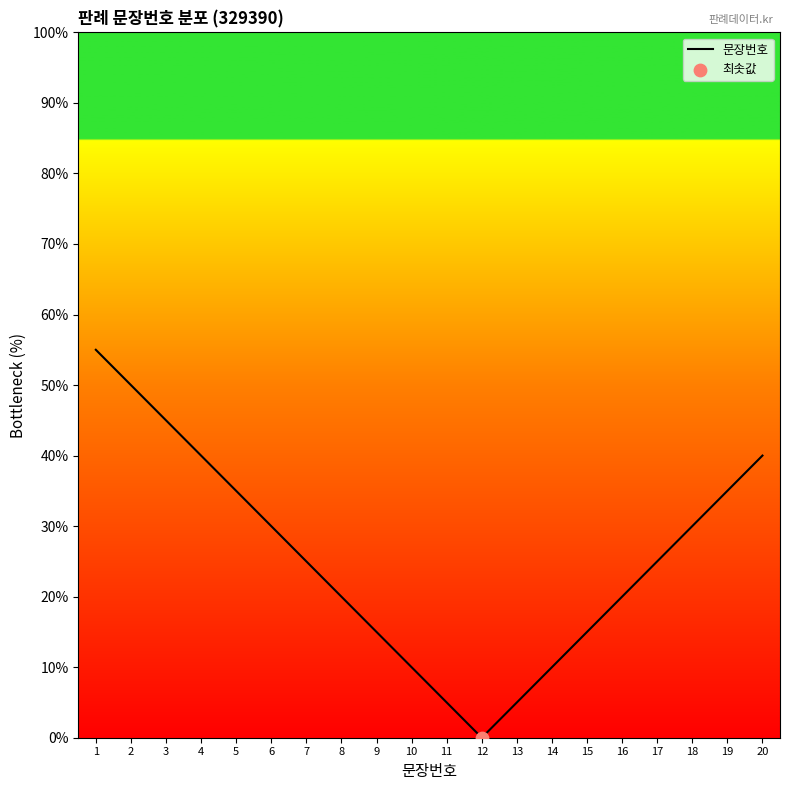

Between 5 and 13, which is larger?

5